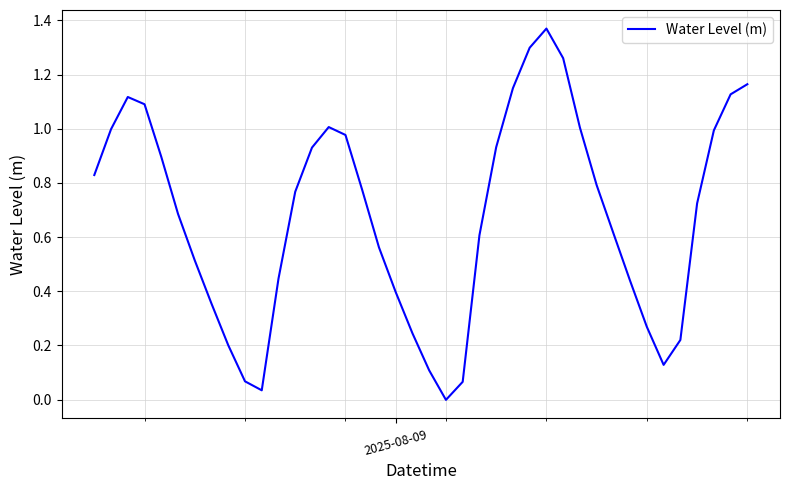

Reading right to left, extract all data points from this chart.

1.2	1.1	1.0	0.7	0.2	0.1	0.3	0.4	0.6	0.8	1.0	1.3	1.4	1.3	1.1	0.9	0.6	0.1	-0.0	0.1	0.2	0.4	0.6	0.8	1.0	1.0	0.9	0.8	0.4	0.0	0.1	0.2	0.4	0.5	0.7	0.9	1.1	1.1	1.0	0.8